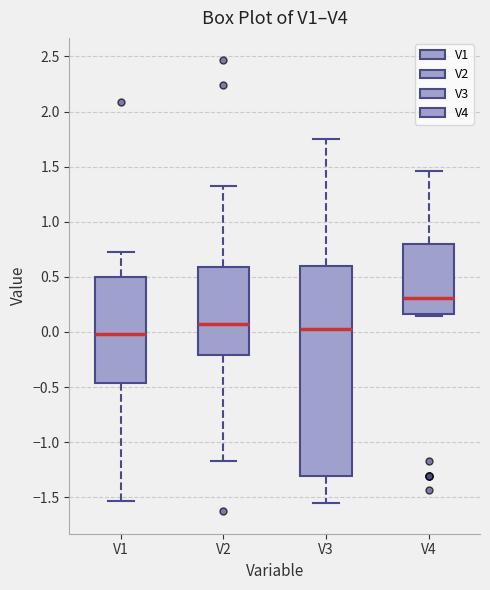

Reading left to right, read every box against the y-axis: the position of its median line, the range the box covers, and the ends of its whiskers. The values are not printed on the chart, so give them approximately, as read against the axis.

V1: median 0.00, box -0.45 to 0.50, whiskers -1.55 to 0.75
V2: median 0.05, box -0.20 to 0.60, whiskers -1.15 to 1.35
V3: median 0.00, box -1.30 to 0.60, whiskers -1.55 to 1.75
V4: median 0.30, box 0.15 to 0.80, whiskers 0.15 (just below the box's lower edge) to 1.45